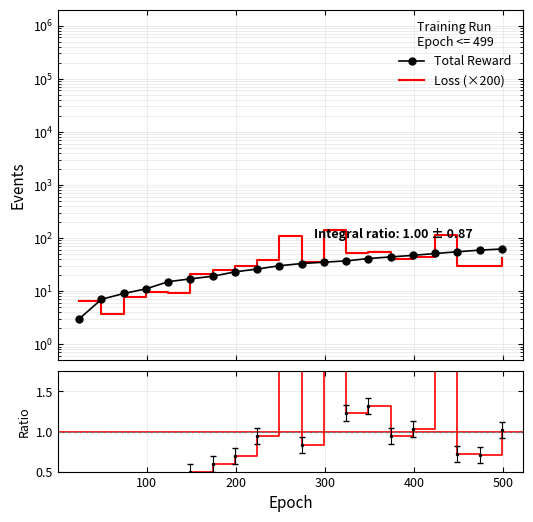

What is the approximate value of loss at 300?

0.2